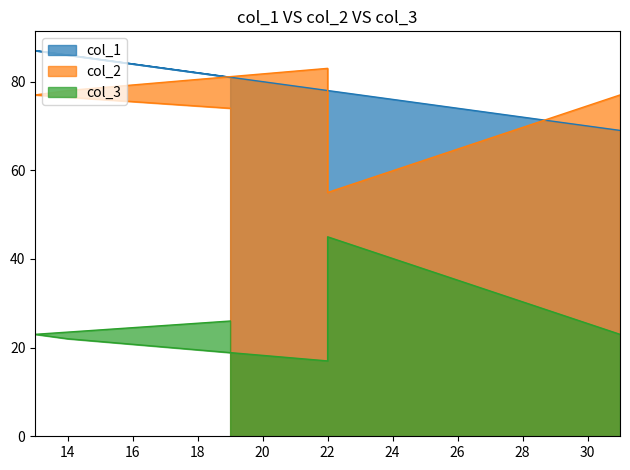

Is the value of col_1 at 14 greater than the value of col_3 at 22?

Yes